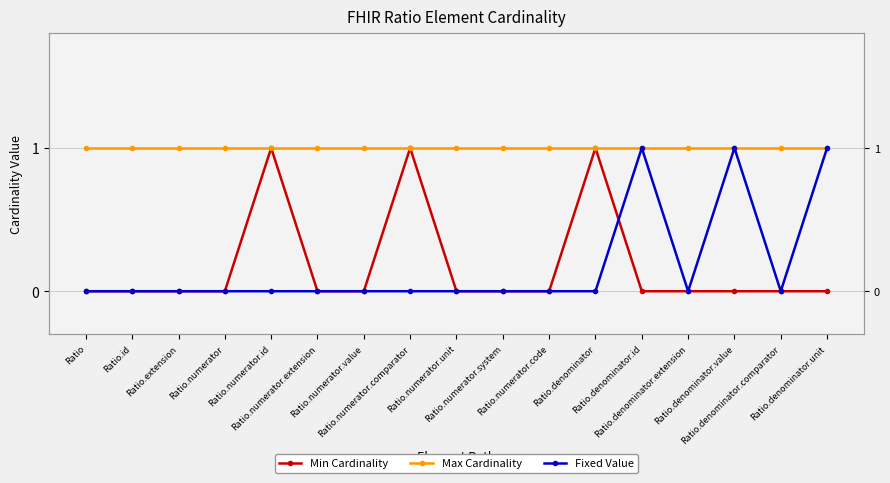

True or false: Max Cardinality and Min Cardinality intersect in this chart.

False